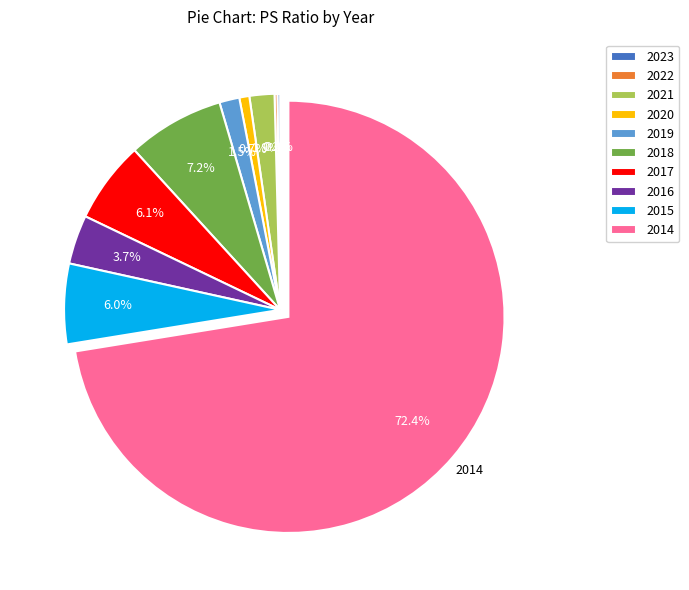

To the nearest percent, what portion does 2020 represent?

1%